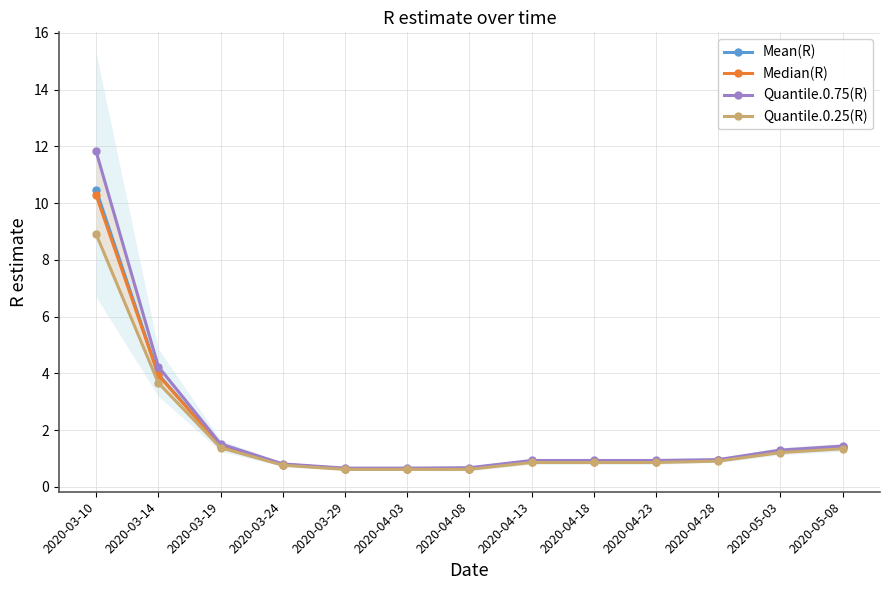

True or false: Mean(R) and Quantile.0.75(R) cross at least once.

False